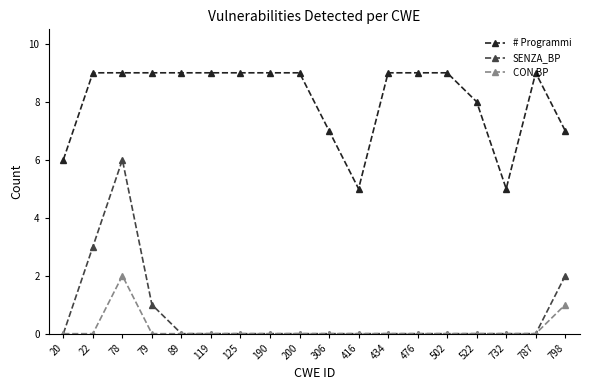

What is the maximum value shown in the chart?

9